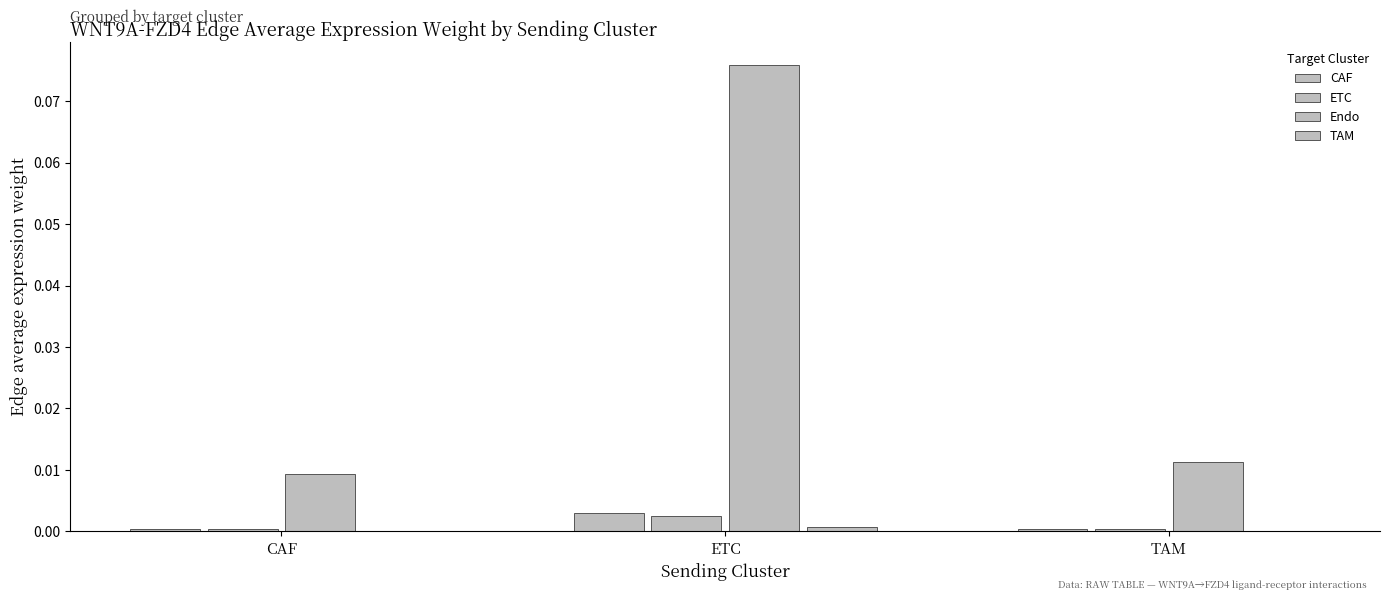

List the series in order of their peak value, lowest first.

TAM, ETC, CAF, Endo